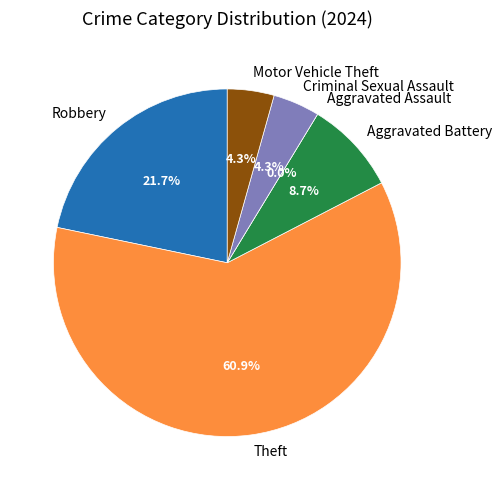

Rank the categories by value from lowest to highest.

Aggravated Assault, Criminal Sexual Assault, Motor Vehicle Theft, Aggravated Battery, Robbery, Theft